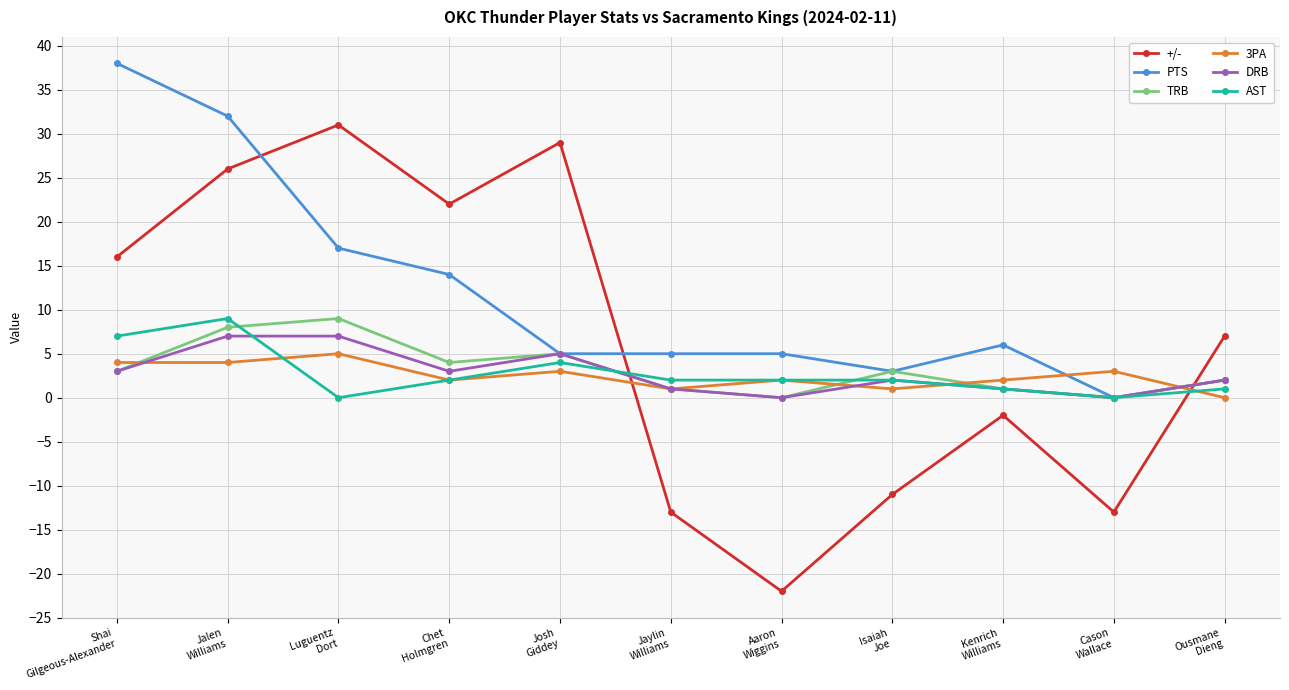

At which category is the sum across all series the highest?

Jalen
Williams